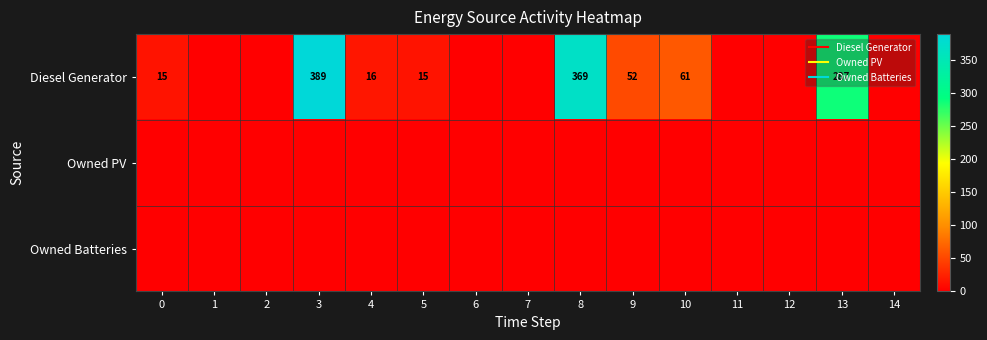

Which has a higher value, 13 or 4?

13